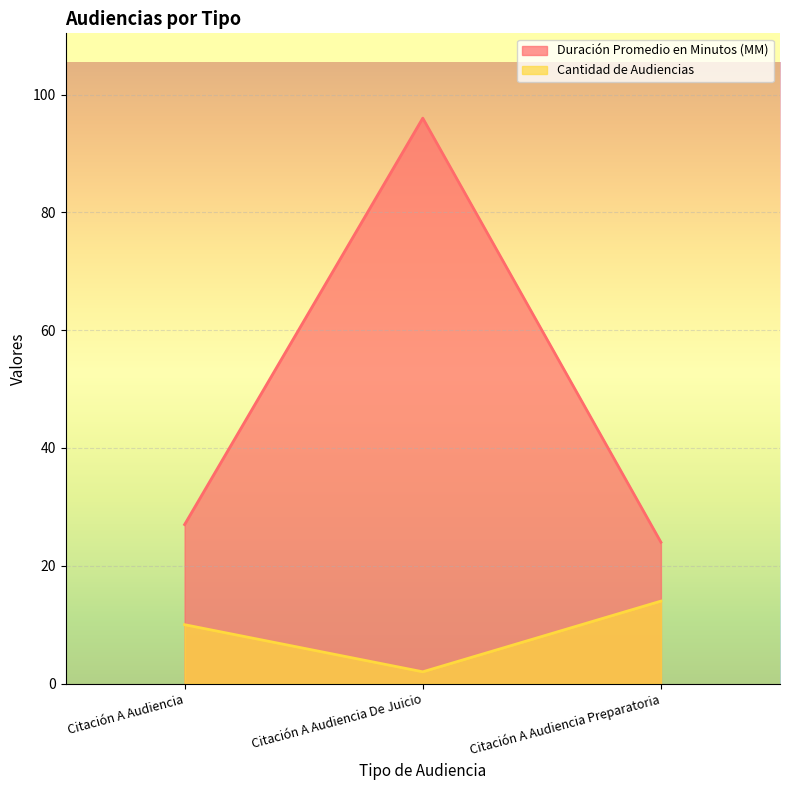

Count the number of data series in this chart.

2